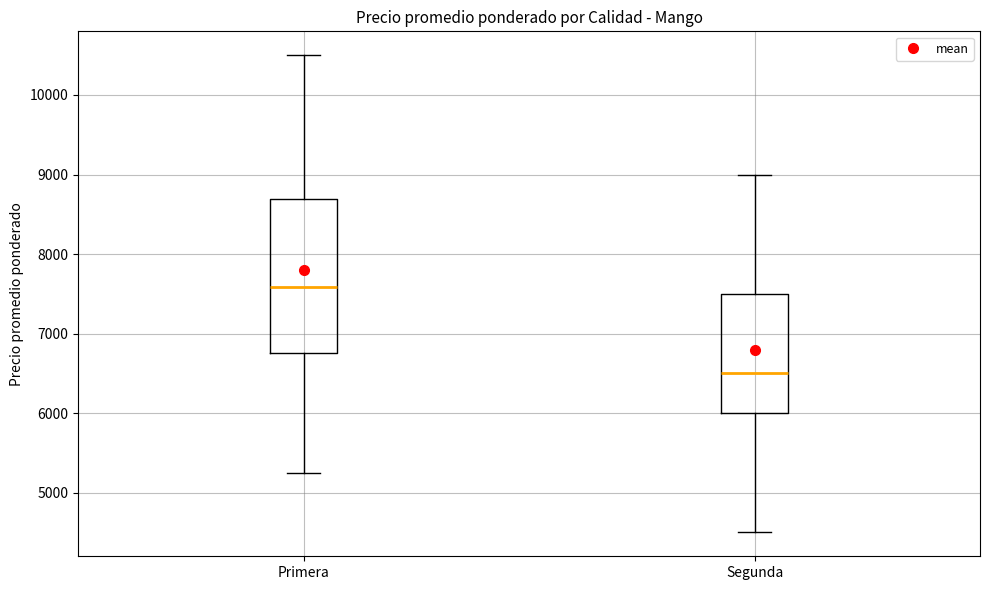

Which box is the tallest, from its lower edge to its upper edge?

Primera